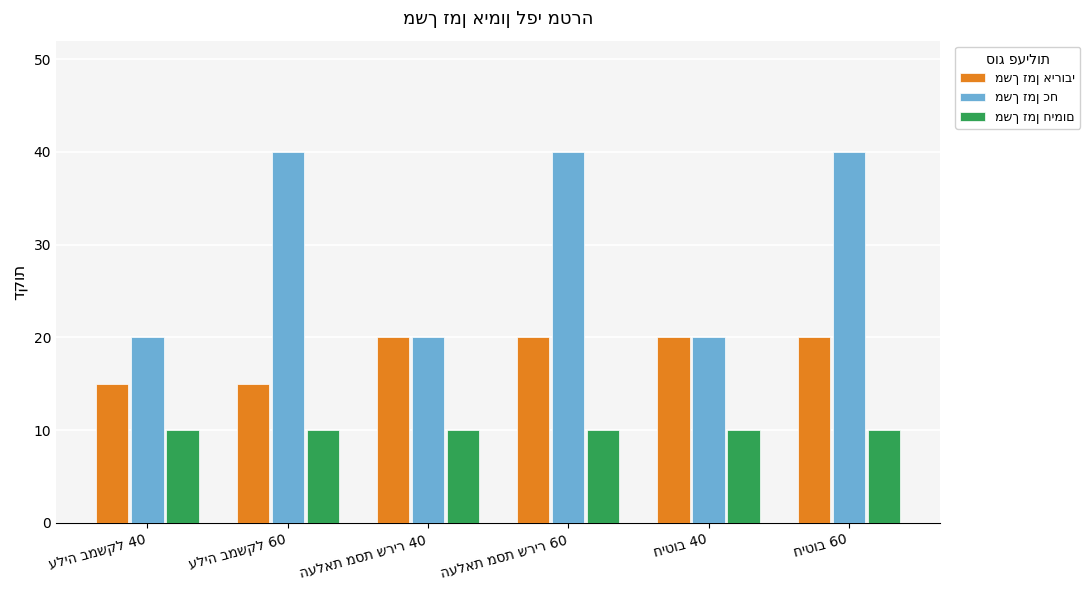

At how many categories does at least one series exceed 36?

3